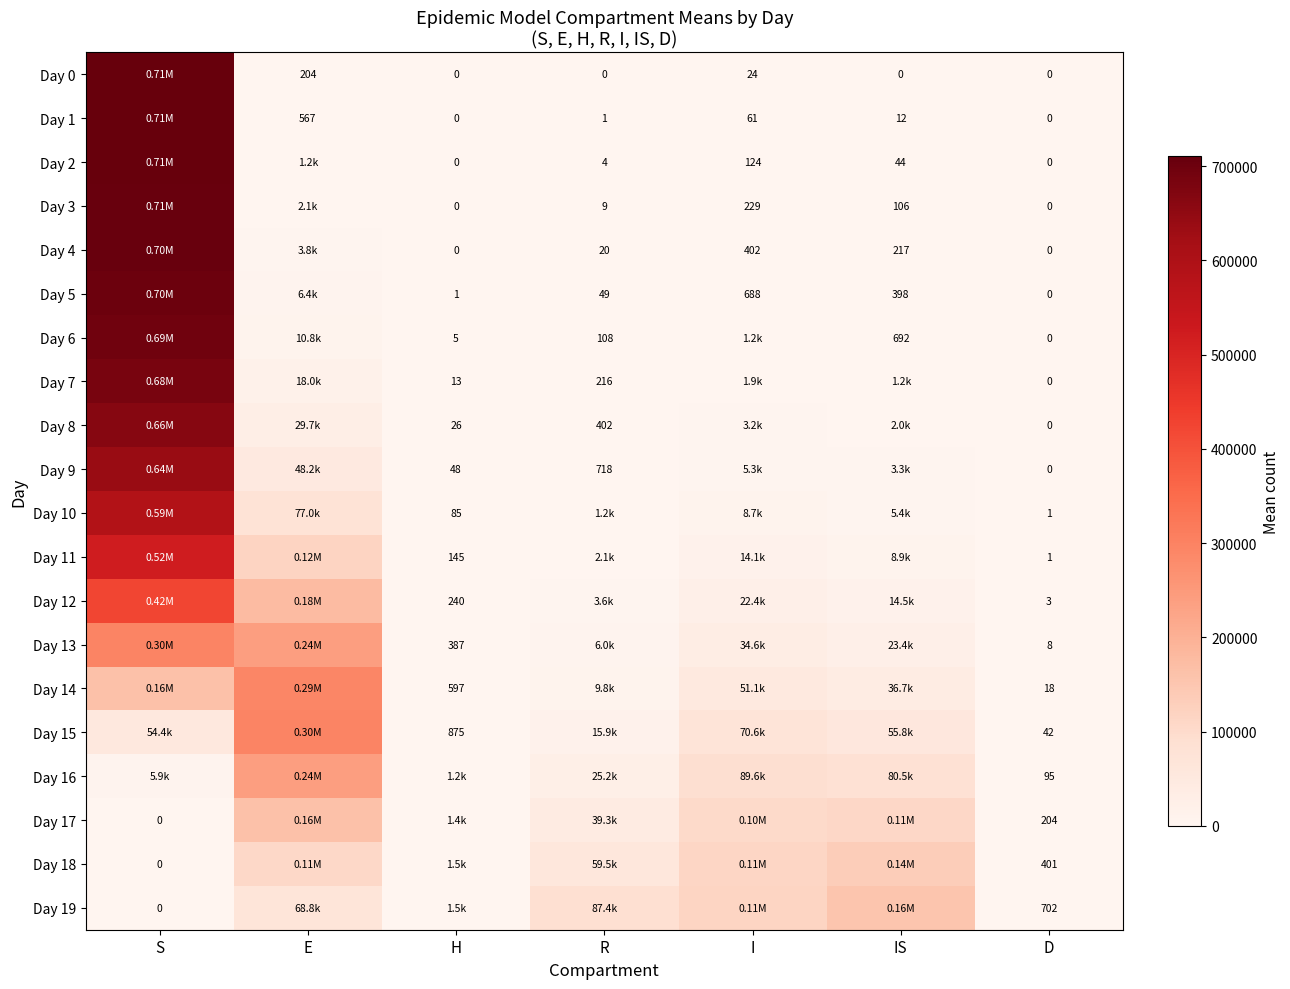

Which series changed the most between I and IS?

Day 19